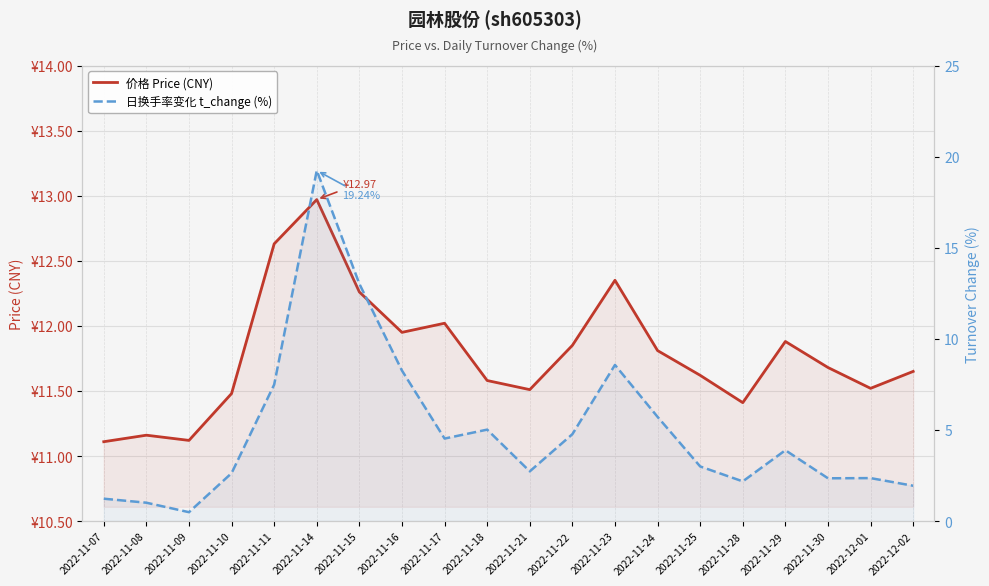

Rank the series by their maximum value, from highest to lowest.

日换手率变化 t_change (%), 价格 Price (CNY)